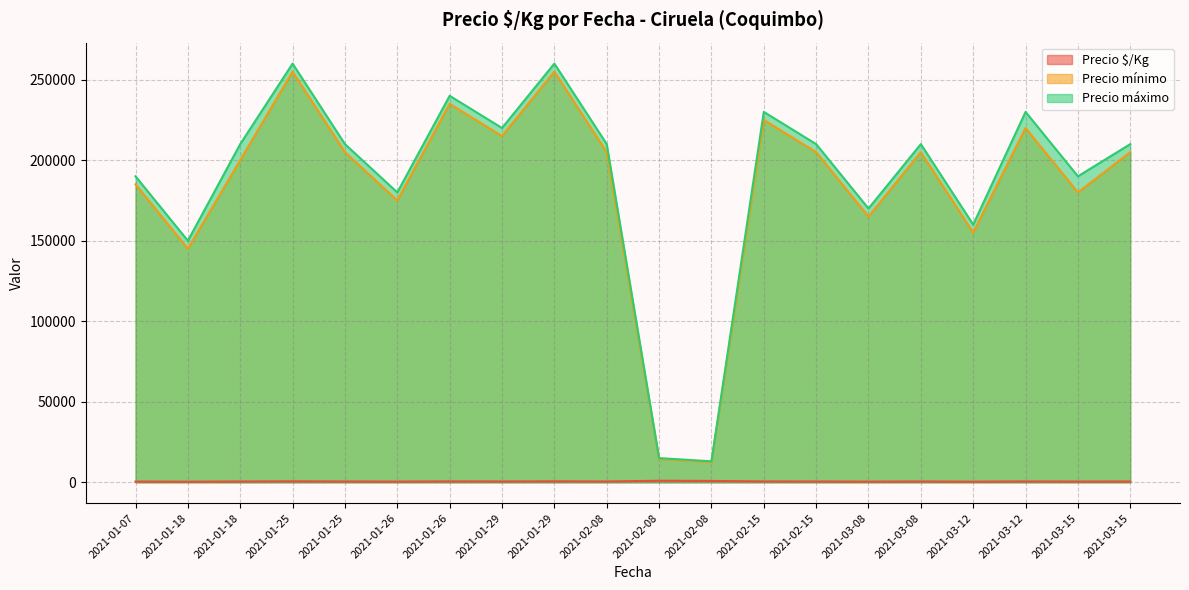

True or false: Precio máximo and Precio $/Kg cross at least once.

False